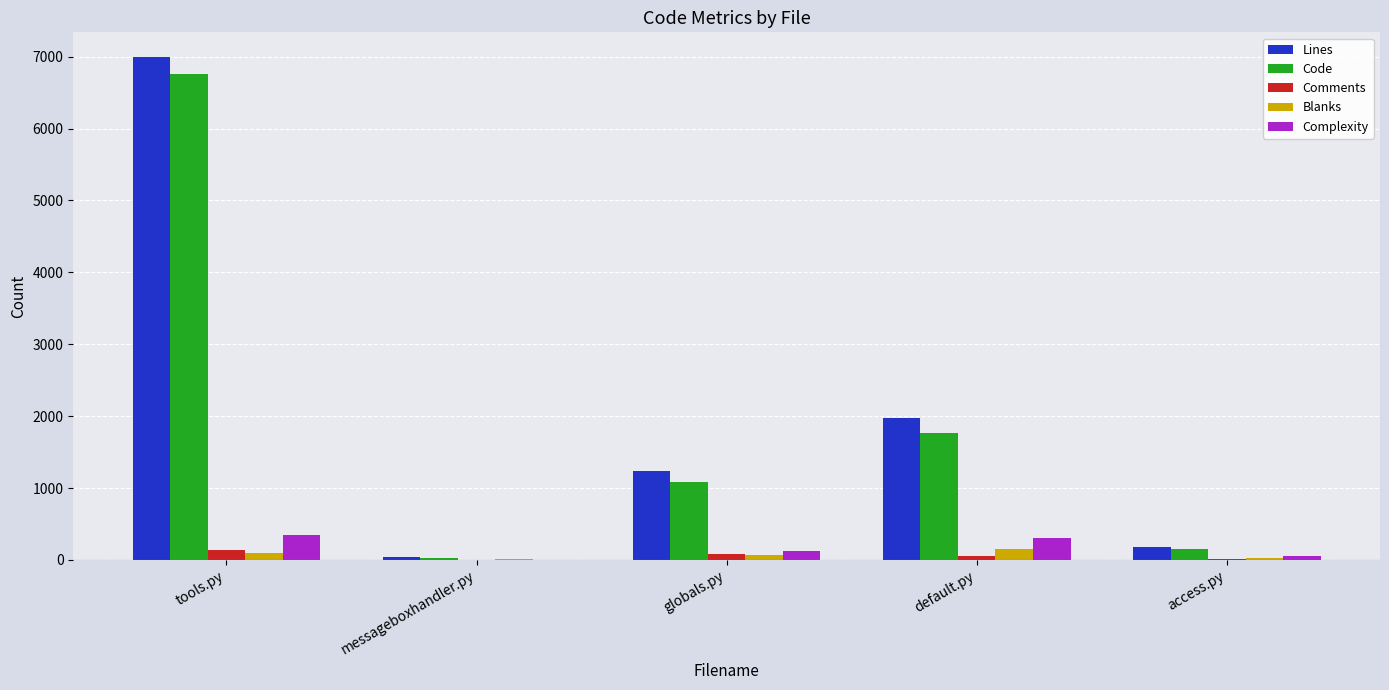

What is the maximum value shown in the chart?

6989